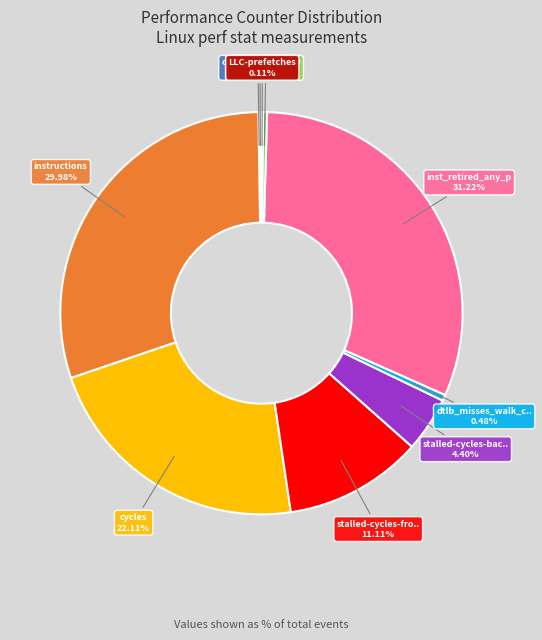

To the nearest percent, what is the average slice percentage?

10%